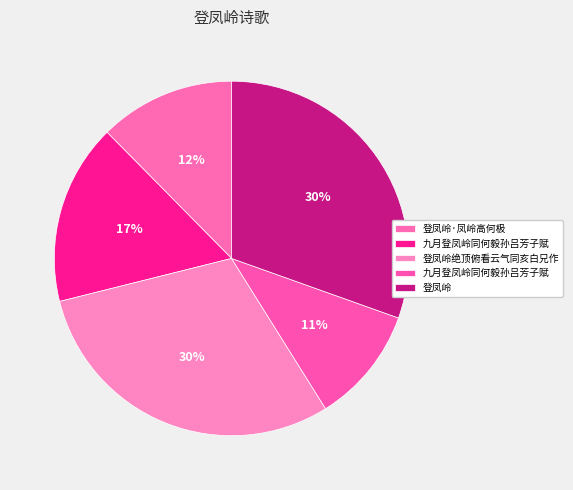

Which slice is the largest?

登凤岭